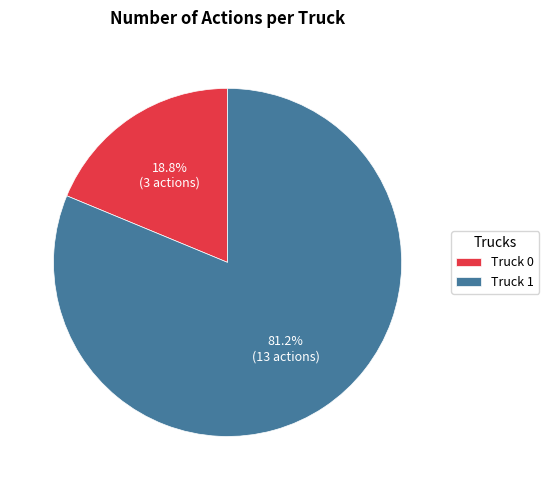

Between Truck 1 and Truck 0, which is larger?

Truck 1